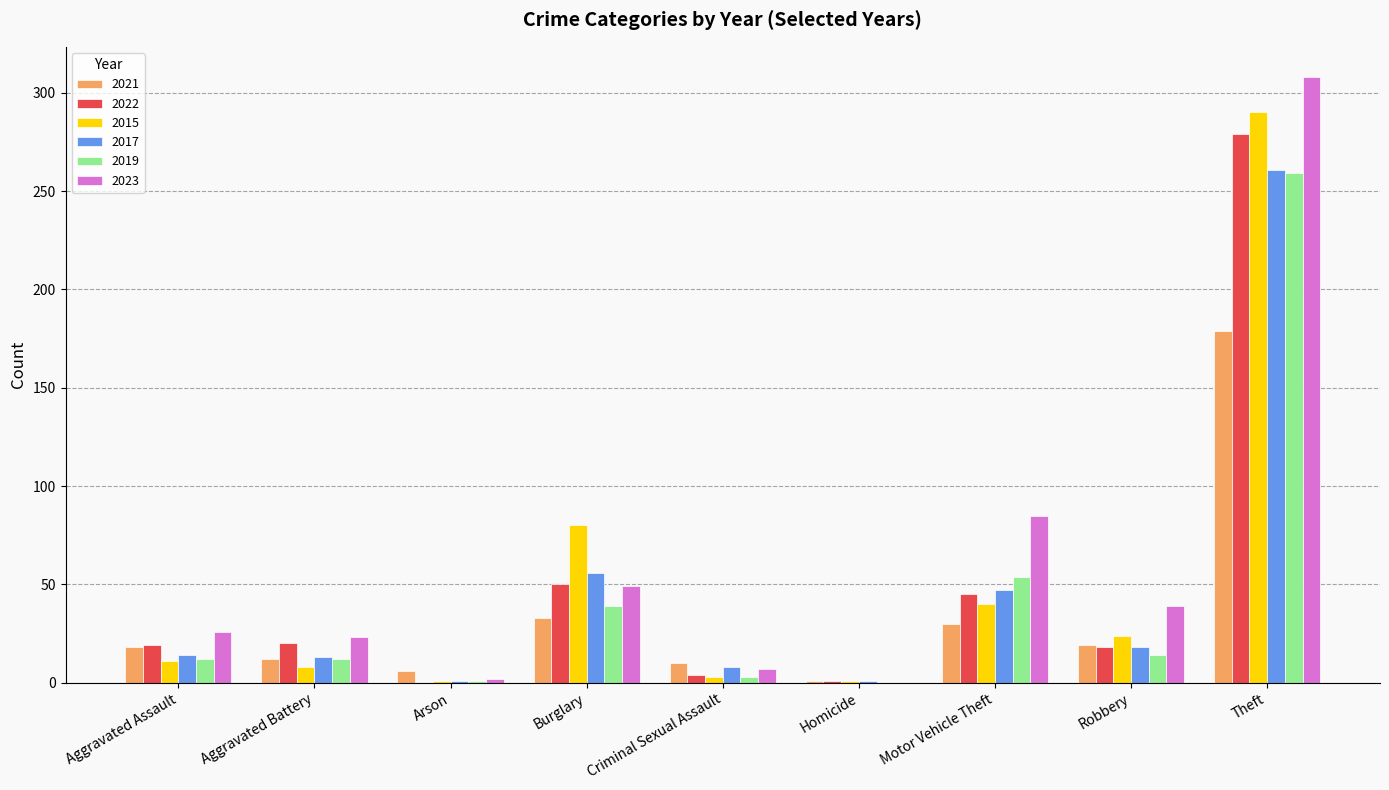

What is the approximate value of 2017 at Theft?

261